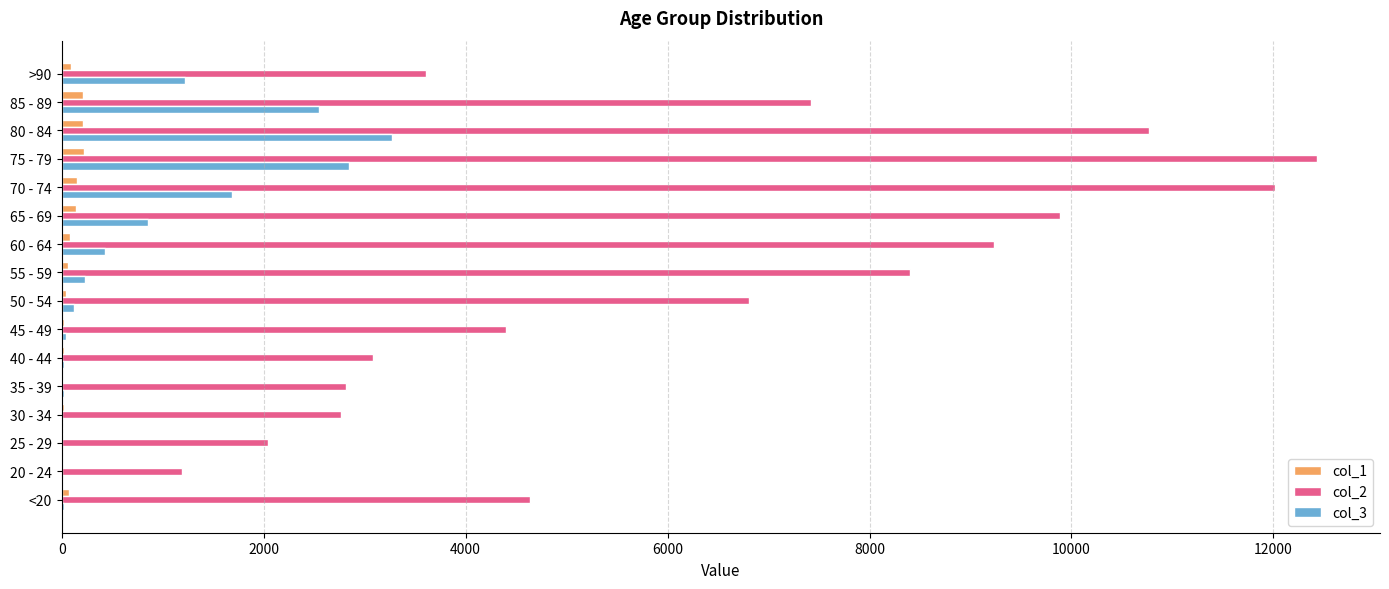

Which series has the largest total across all categories?

col_2